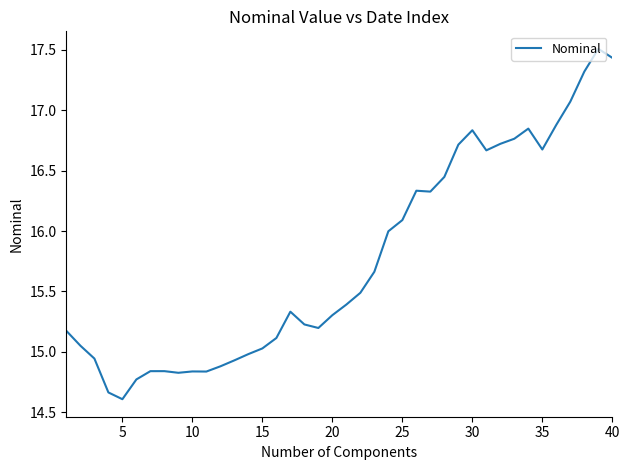

What is the maximum value shown in the chart?

17.5